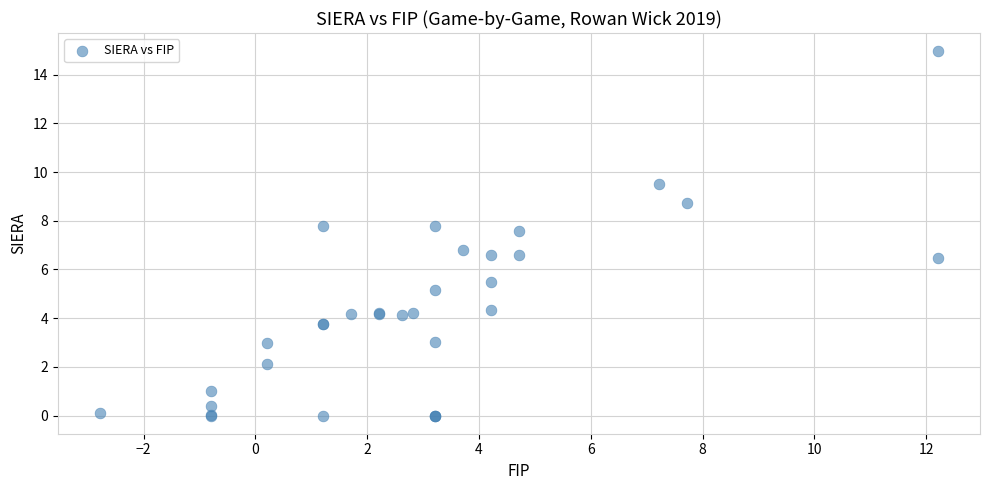

What Y value in the scatter plot is closest to 7?

6.8